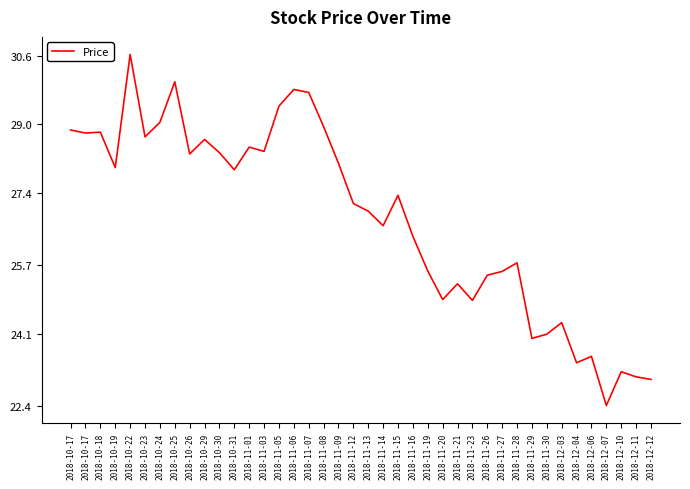

Where is the first local minimum?

2018-10-17